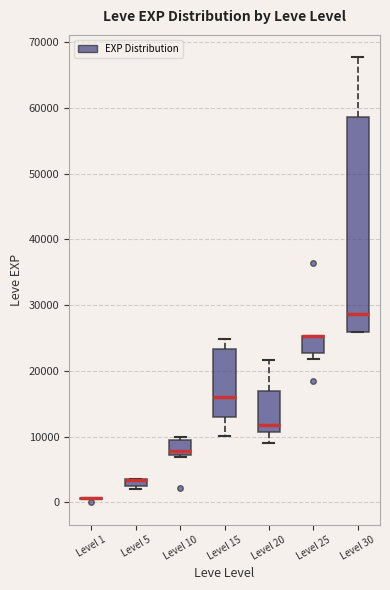

Where is the upper edge of the box for Level 15 on the y-axis? The values are not printed on the chart, so give them approximately, as read against the axis.

23000